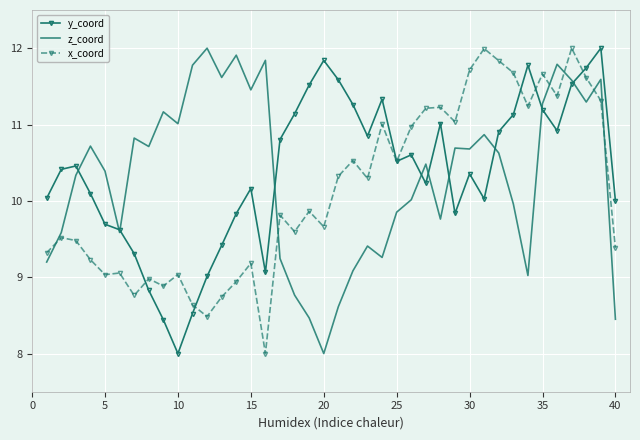

What is the highest value of the z_coord series?

12.0